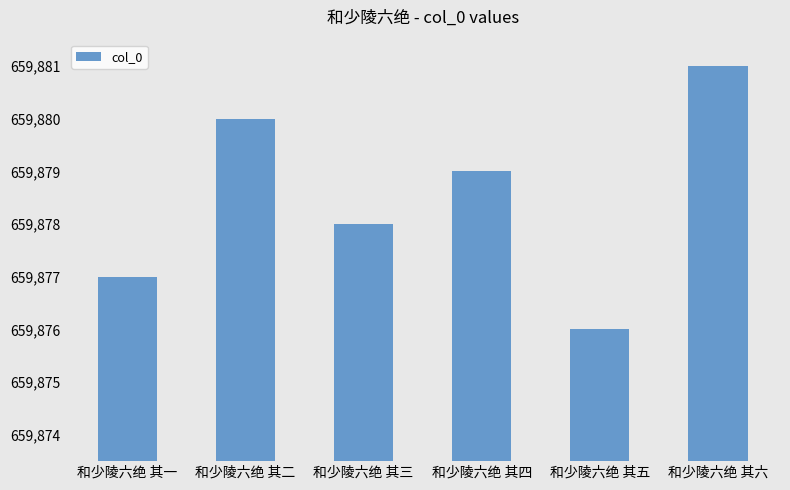

How many values are between 659877 and 659880?

4